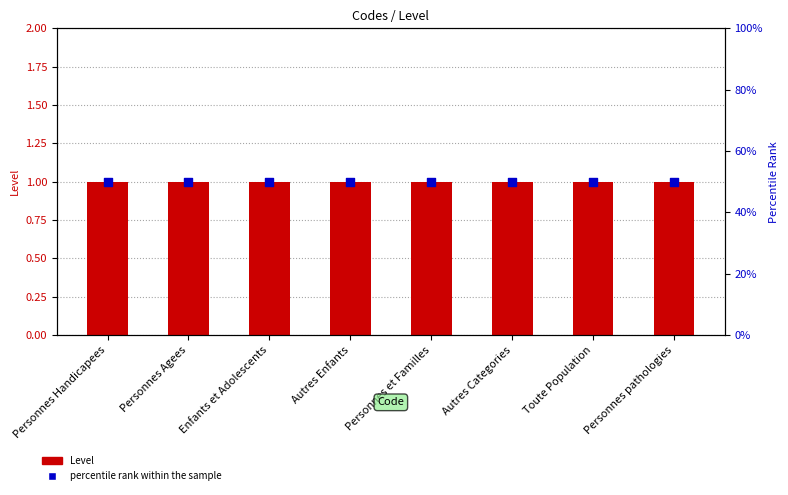

Which series has the largest Y range (max minus min)?

Level